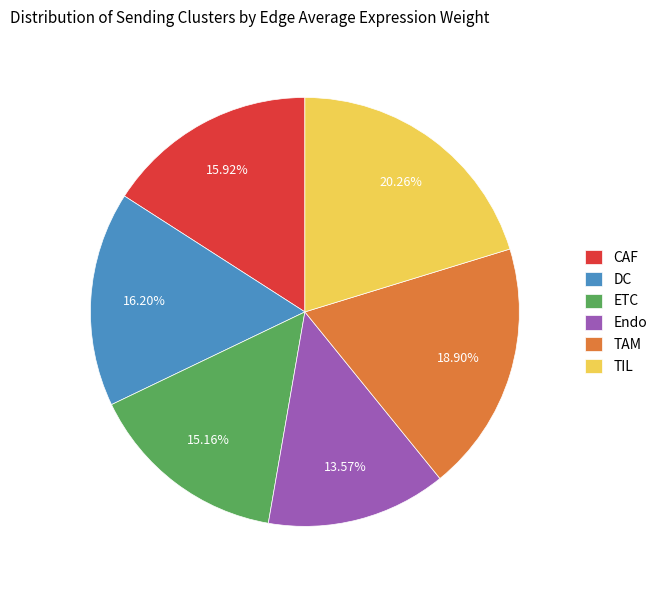

Is the sum of ETC and DC greater than half?

No